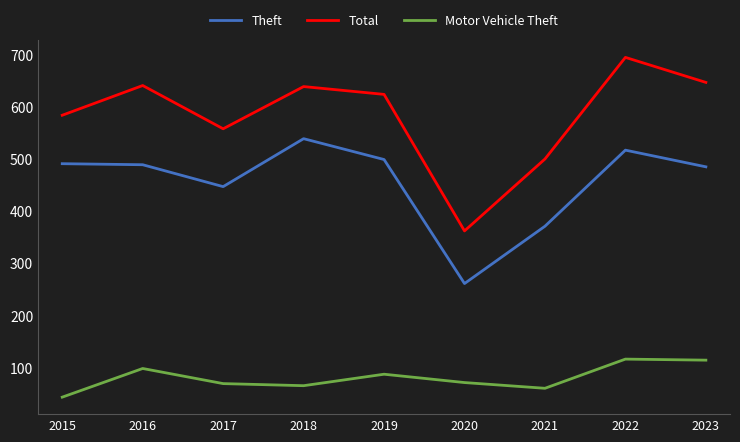

Is it true that Motor Vehicle Theft equals 14 at 2015?

False